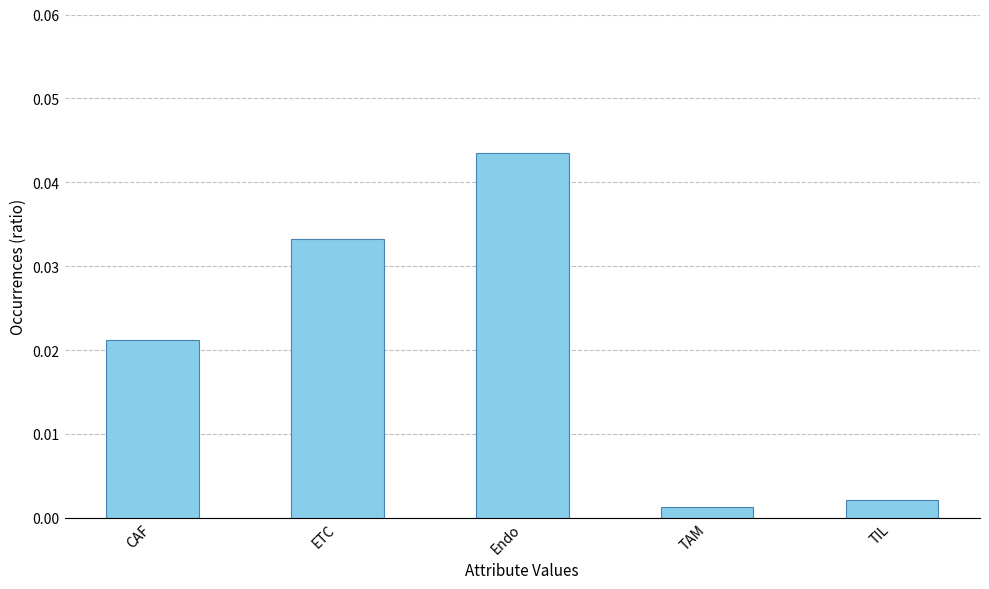

What is the label of the 2nd bar from the left?

ETC